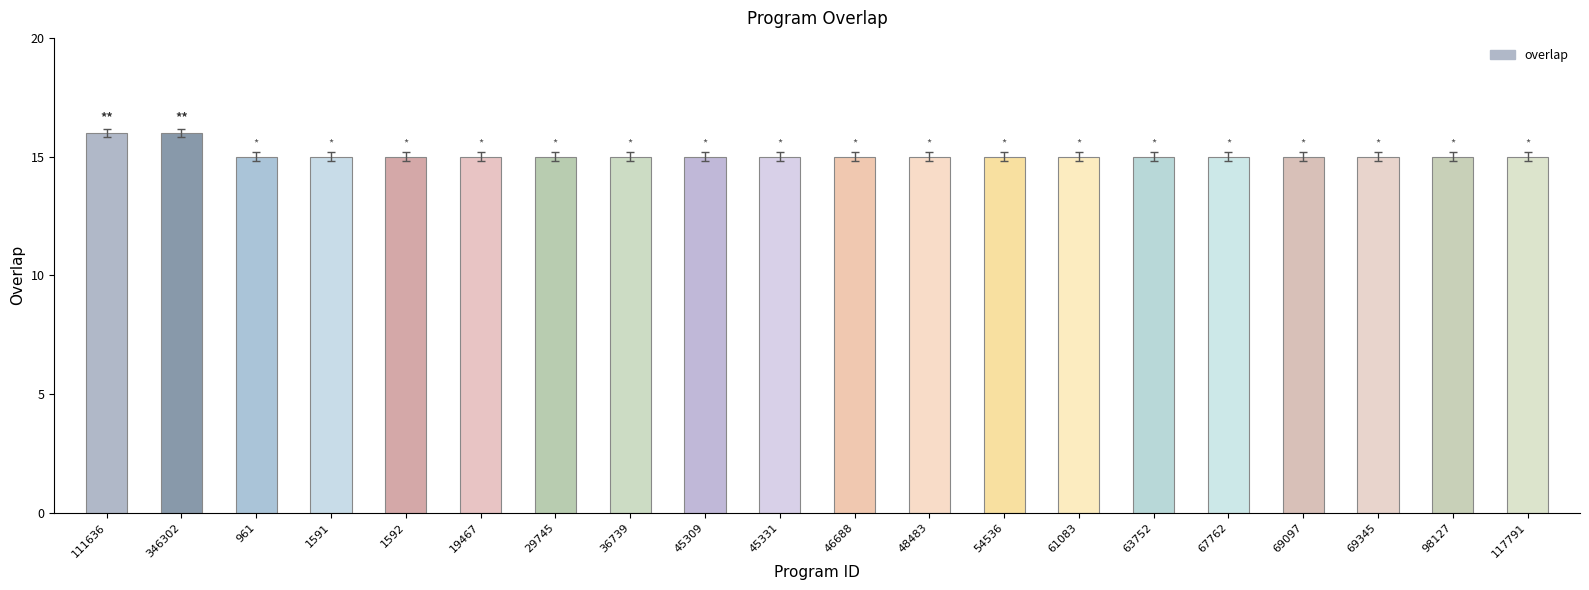

Reading left to right, transcribe all the data shown in this chart.

111636=16	346302=16	961=15	1591=15	1592=15	19467=15	29745=15	36739=15	45309=15	45331=15	46688=15	48483=15	54536=15	61083=15	63752=15	67762=15	69097=15	69345=15	98127=15	117791=15